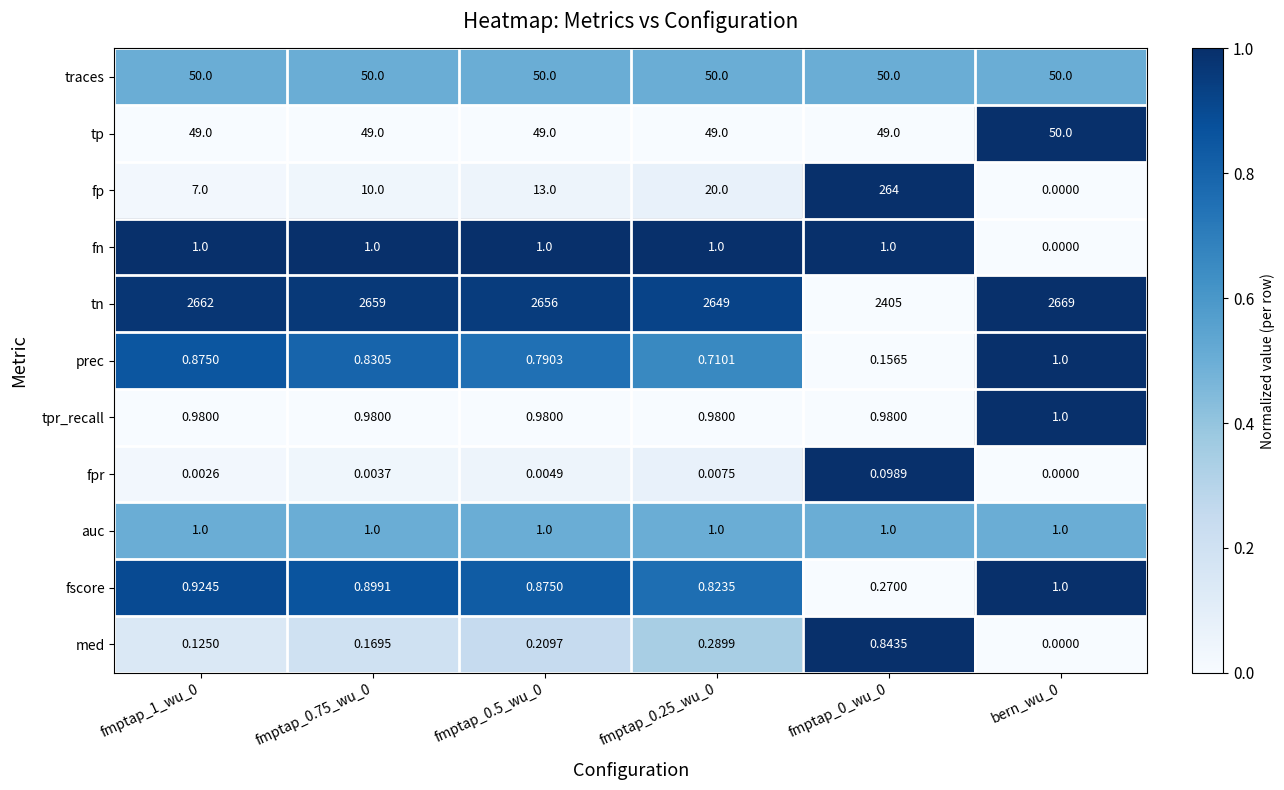

Is the value of fscore at fmptap_0.5_wu_0 greater than the value of tp at fmptap_1_wu_0?

No